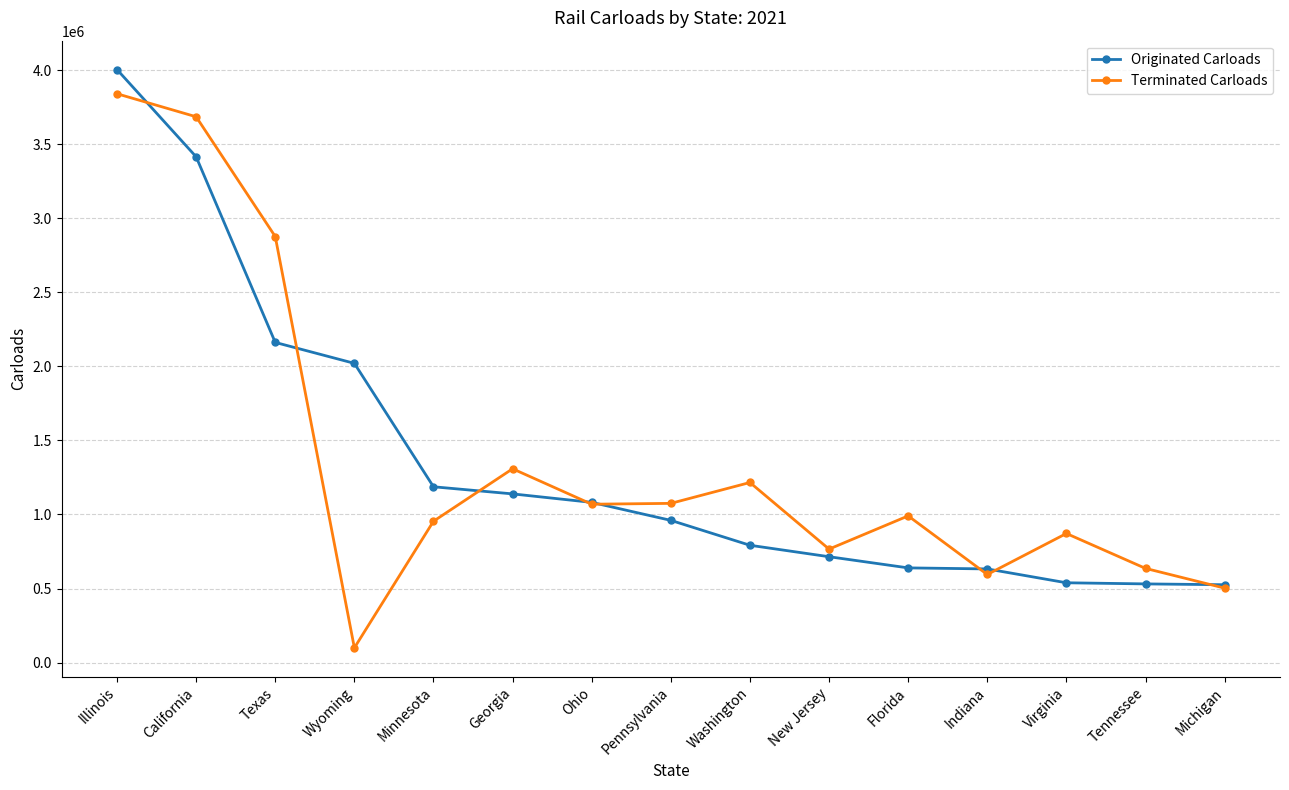

Between Georgia and Florida, which series saw the biggest shift?

Originated Carloads